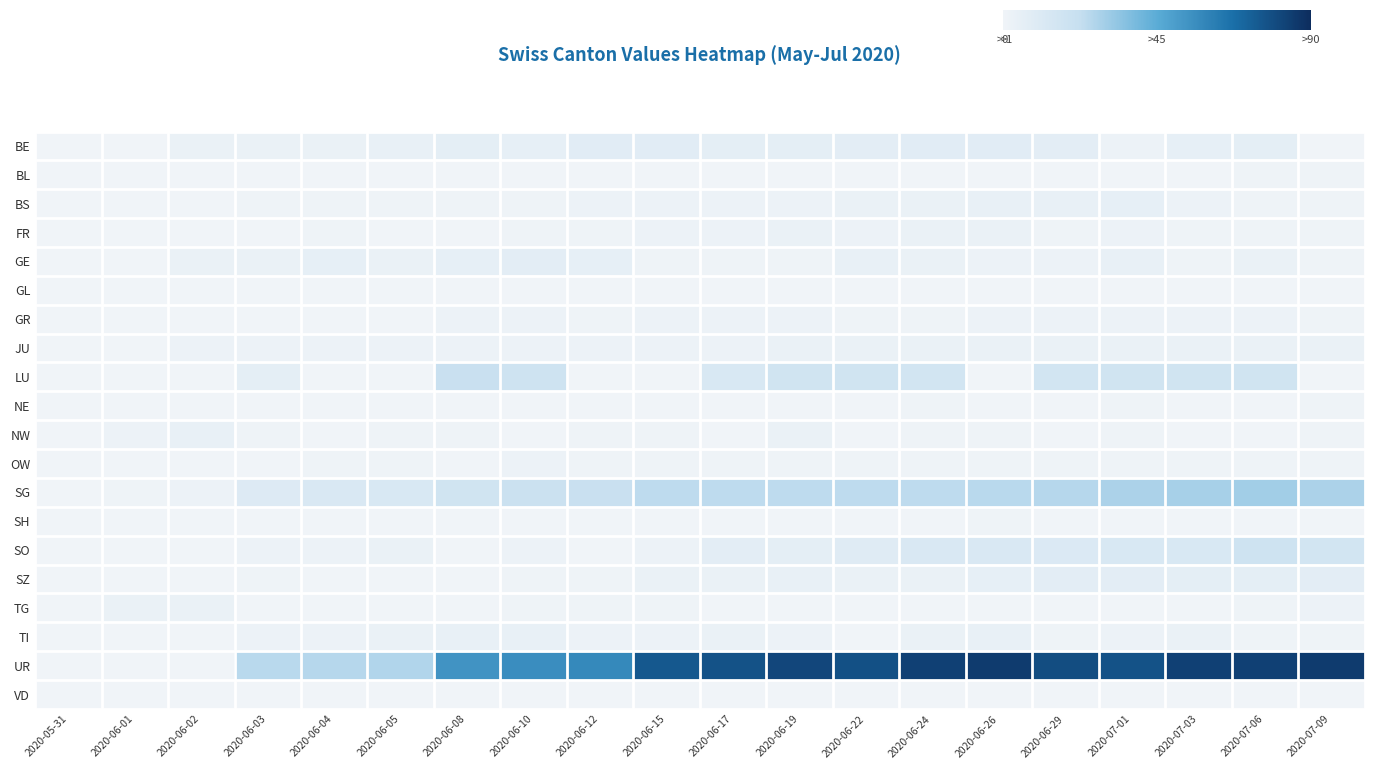

What is the sum of all NE values?

3